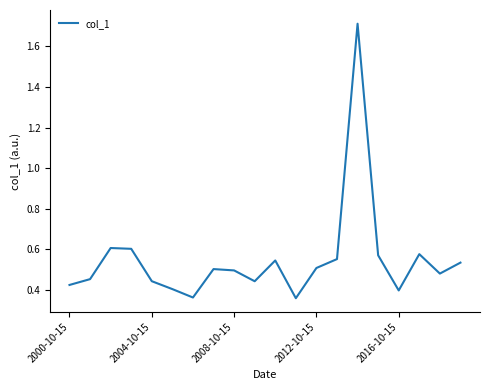

What is the difference between the maximum and minimum values?

1.4